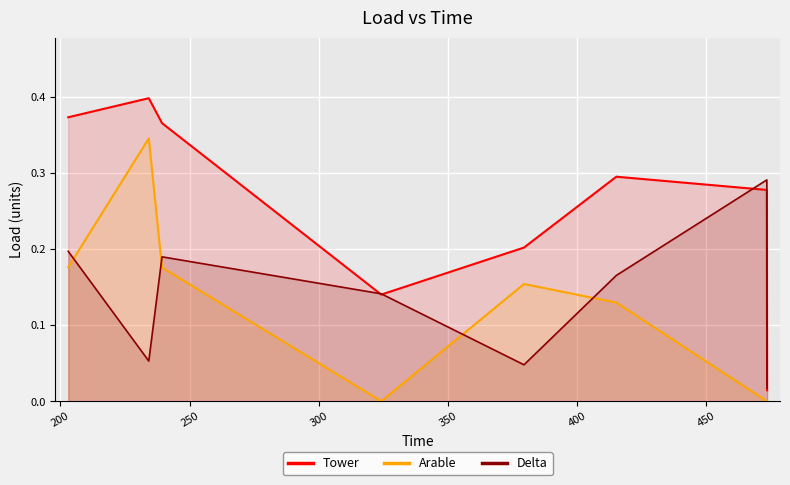

How many intersections are there between Arable and Delta?

4